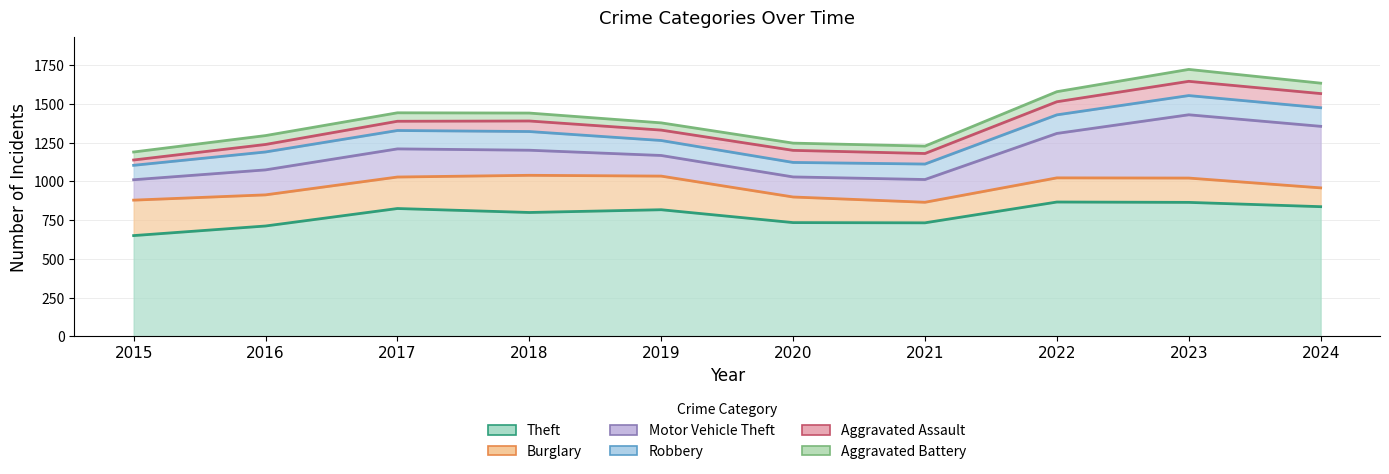

At which category is the sum across all series the highest?

2023